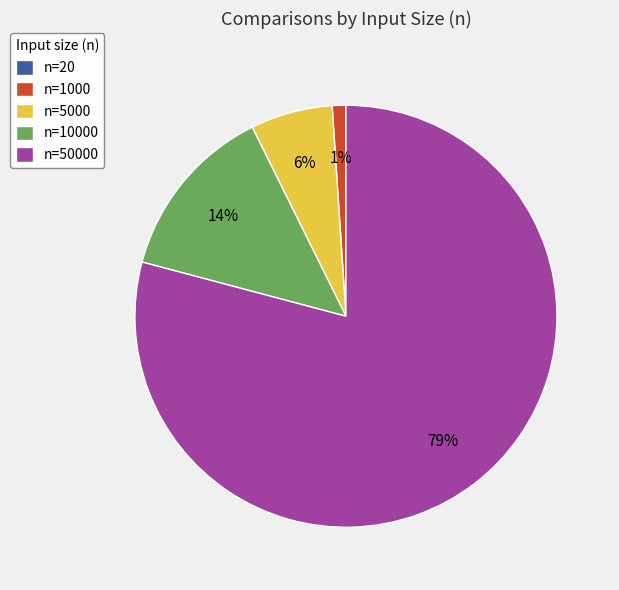

Is it true that n=5000 is 6% of the pie?

True